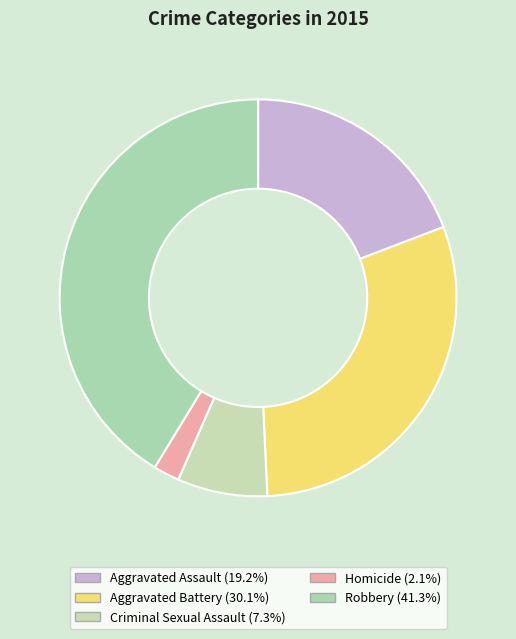

Rank the categories by value from lowest to highest.

Homicide, Criminal Sexual Assault, Aggravated Assault, Aggravated Battery, Robbery